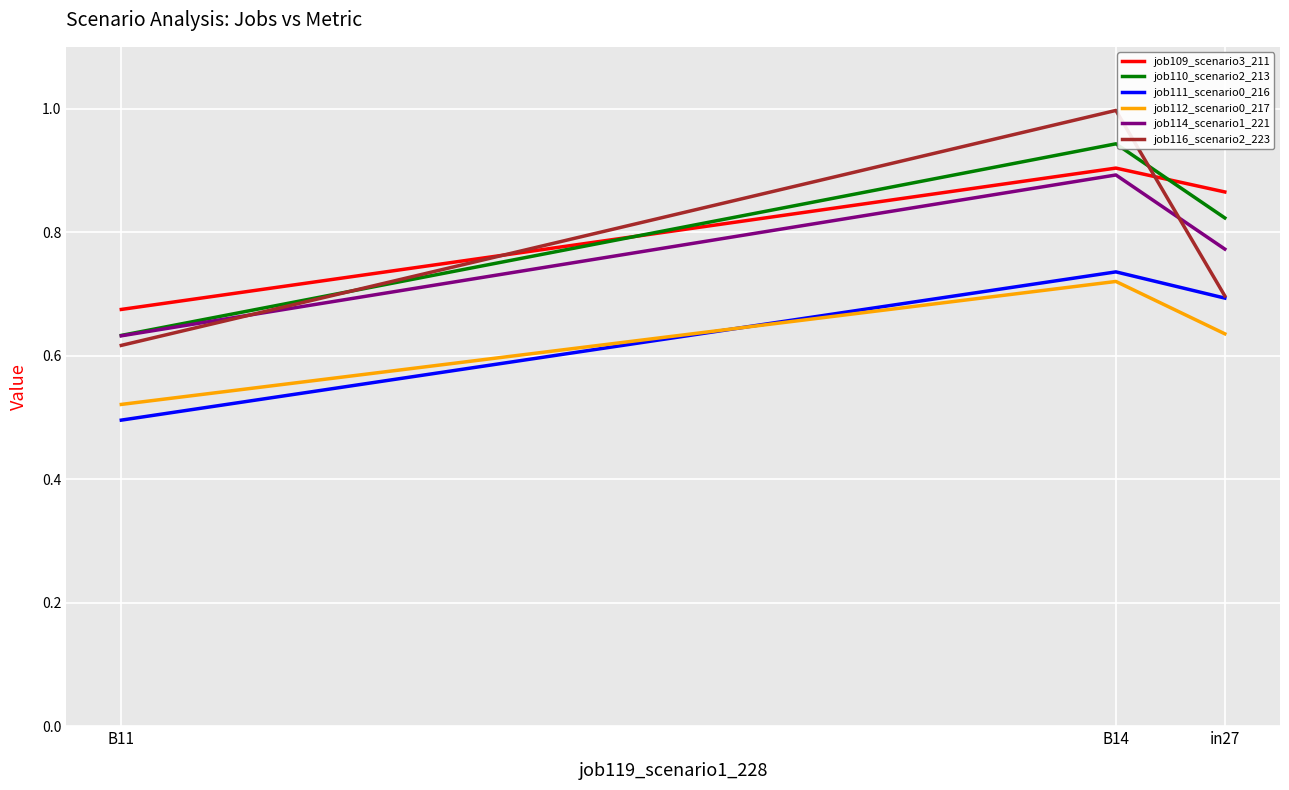

Which category has the lowest value across all series?

B11